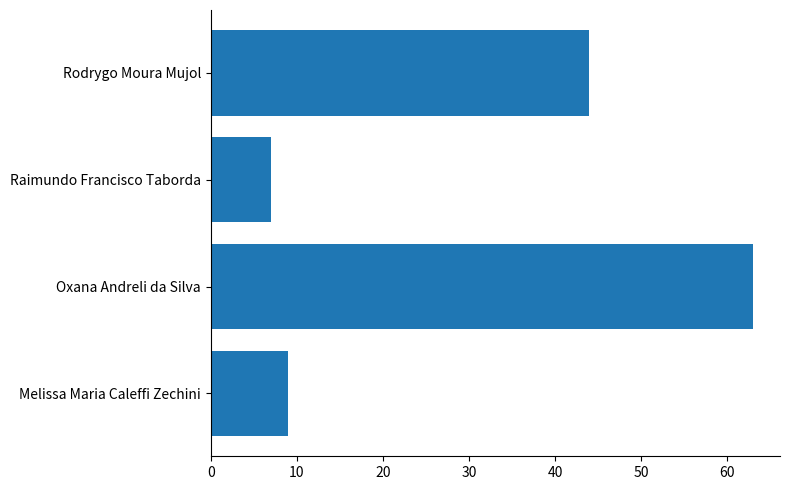

At which category does the chart reach its minimum across all series?

Raimundo Francisco Taborda